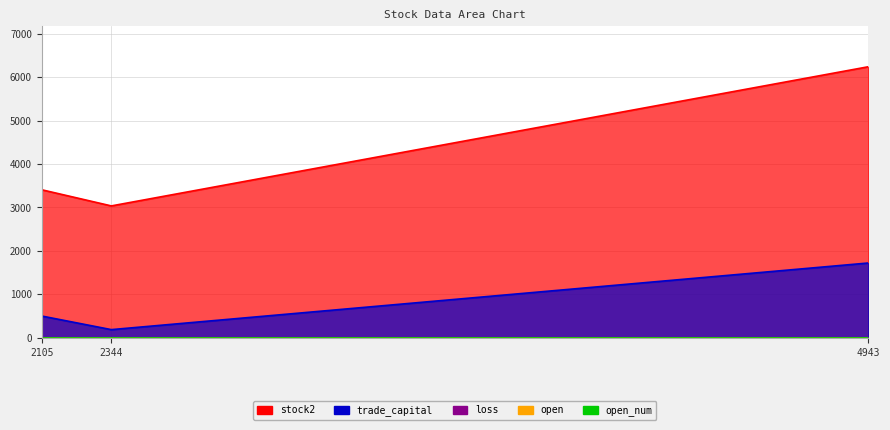

Which series has the largest total across all categories?

stock2